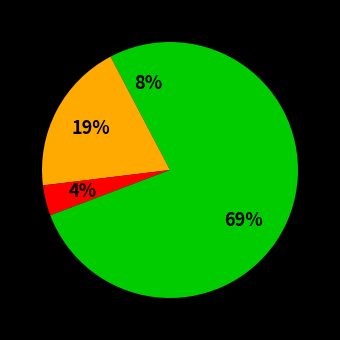

Rank the categories by value from highest to lowest.

Robbery, Aggravated Battery, Aggravated Assault, Criminal Sexual Assault